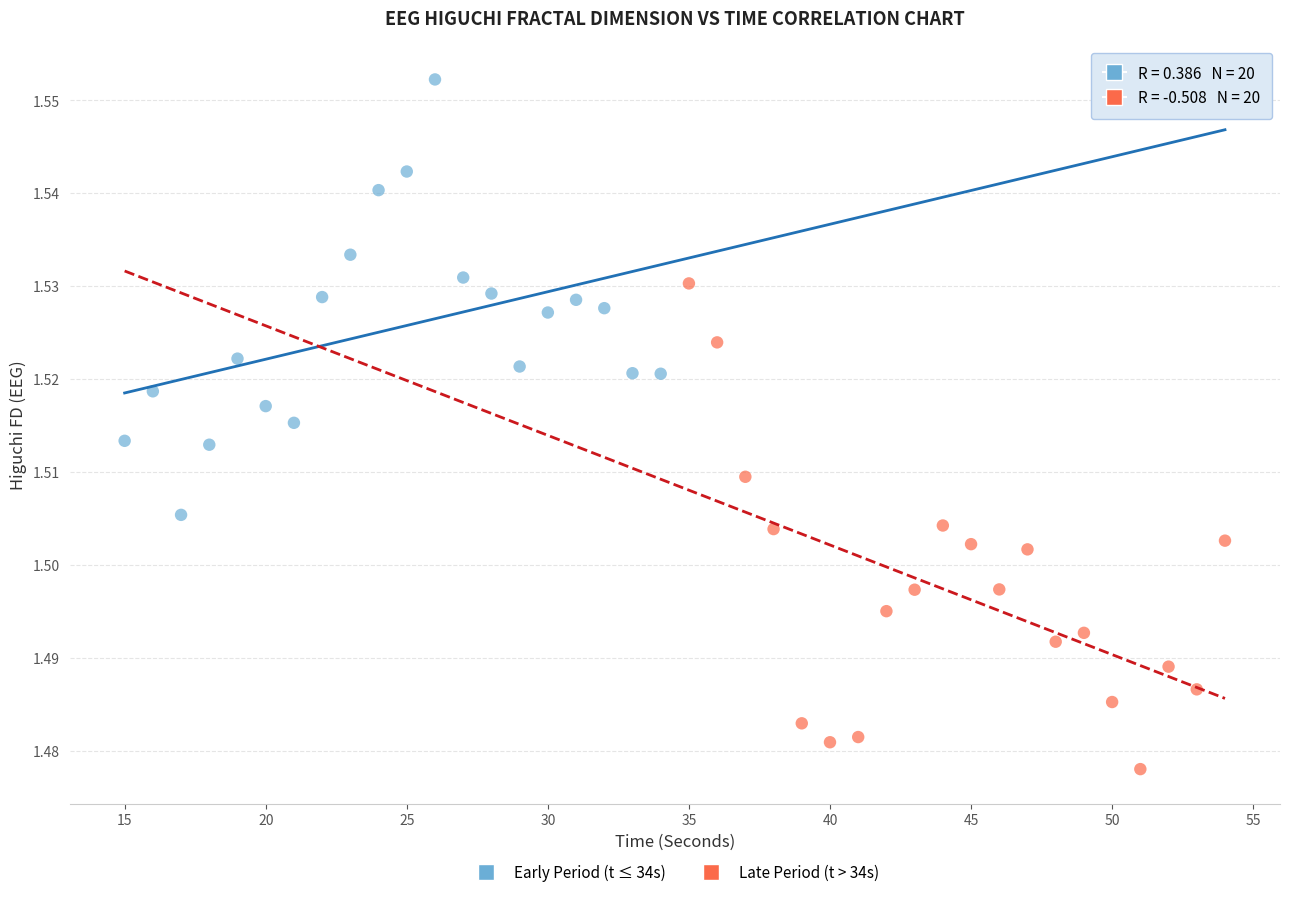

Which series has the largest Y range (max minus min)?

Late Period (t > 34s)